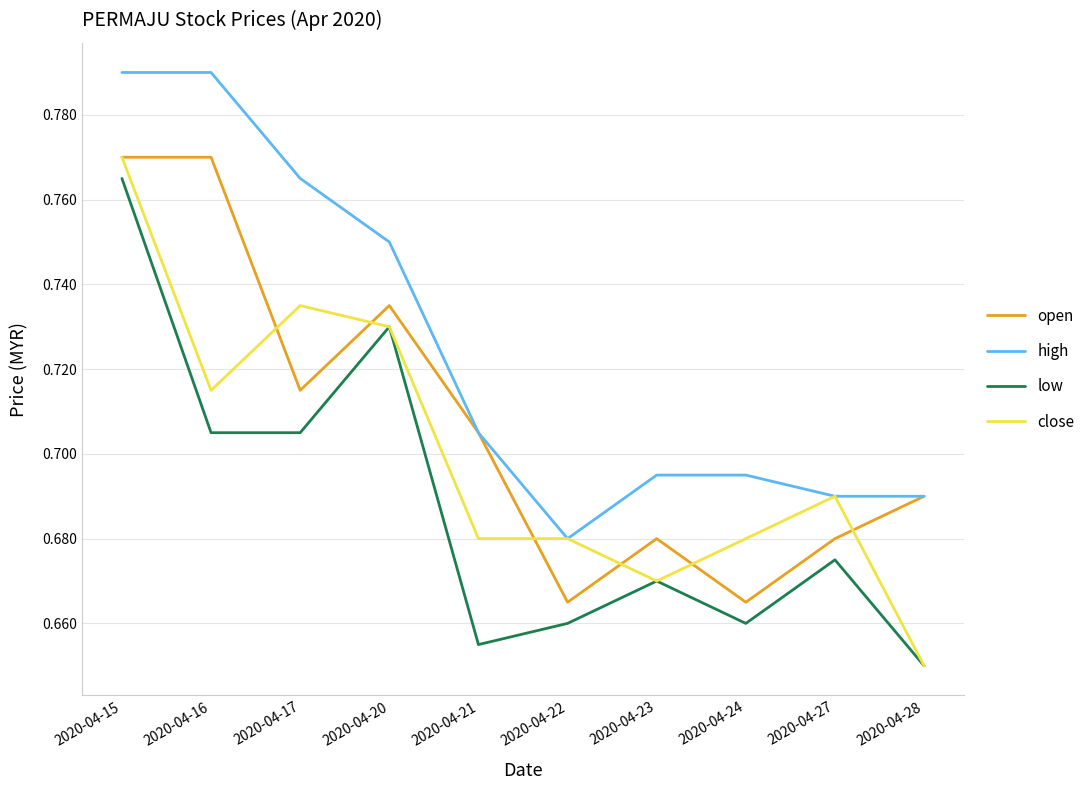

True or false: low and high intersect in this chart.

False